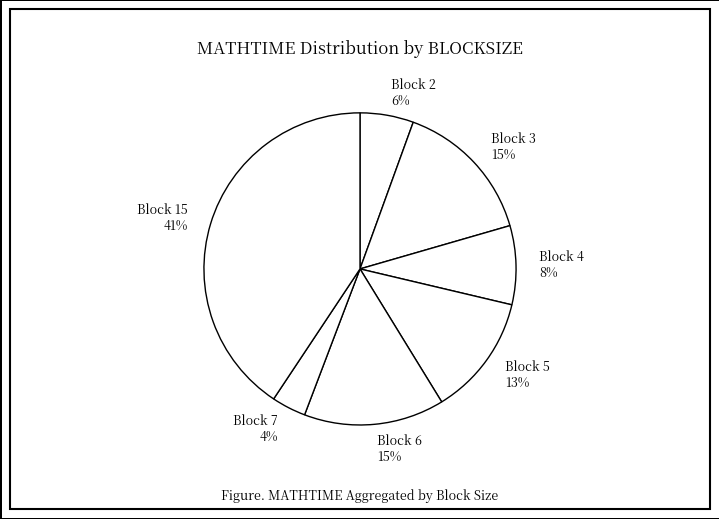

To the nearest percent, what is the difference between the Block 5 13% and Block 3 15% slice percentages?

2%